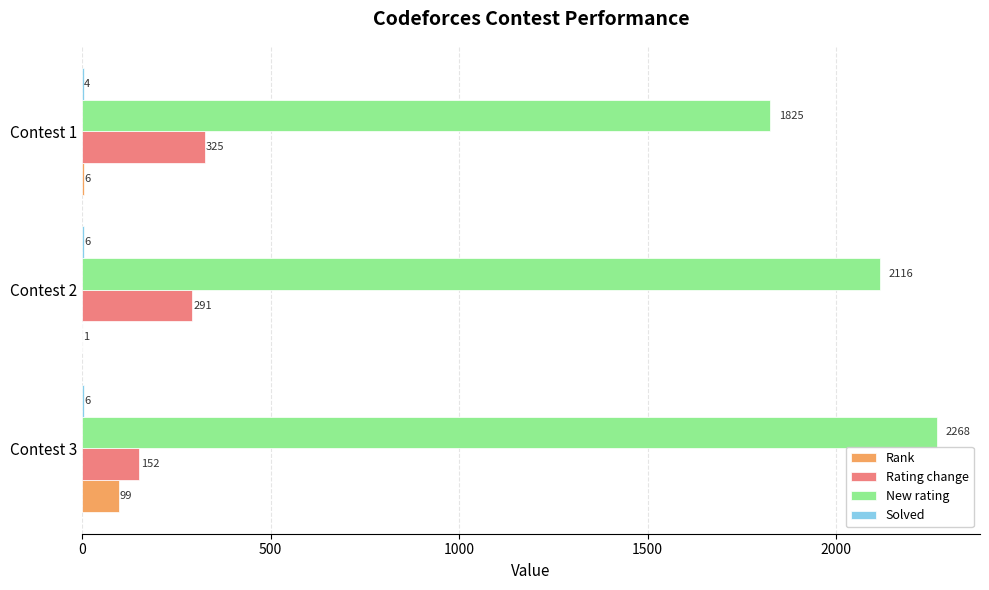

Which series has the largest total across all categories?

New rating